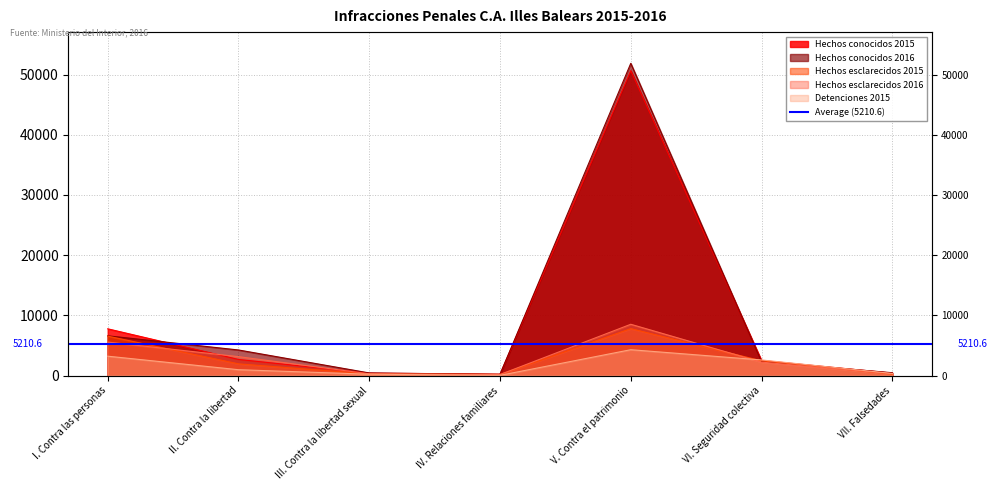

Reading left to right, list all the values displayed in this chart.

Hechos conocidos 2015: 7774	2685	411	234	50642	2517	417
Hechos conocidos 2016: 6609	4258	442	212	51859	2332	479
Hechos esclarecidos 2015: 6558	1953	285	196	7799	2456	242
Hechos esclarecidos 2016: 5570	3148	296	176	8527	2238	309
Detenciones 2015: 3226	981	232	44	4303	2601	359